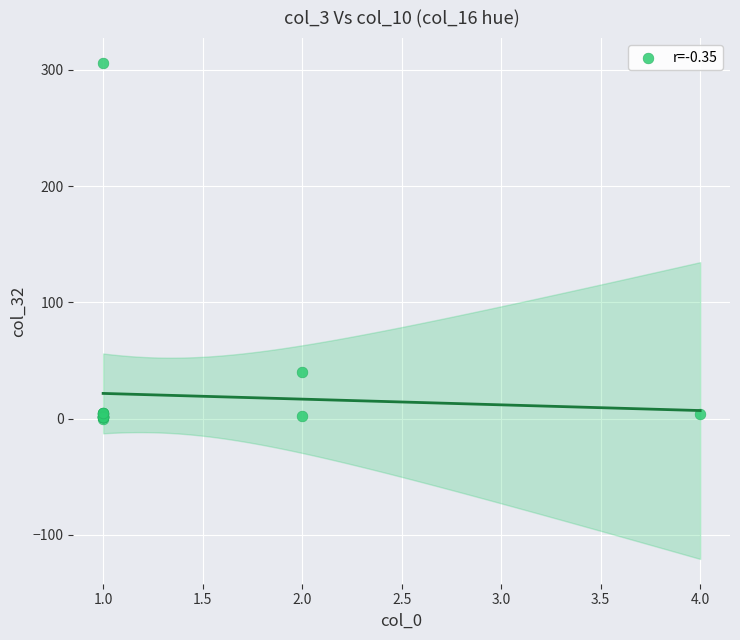

What Y value in the scatter plot is closest to 153?

40